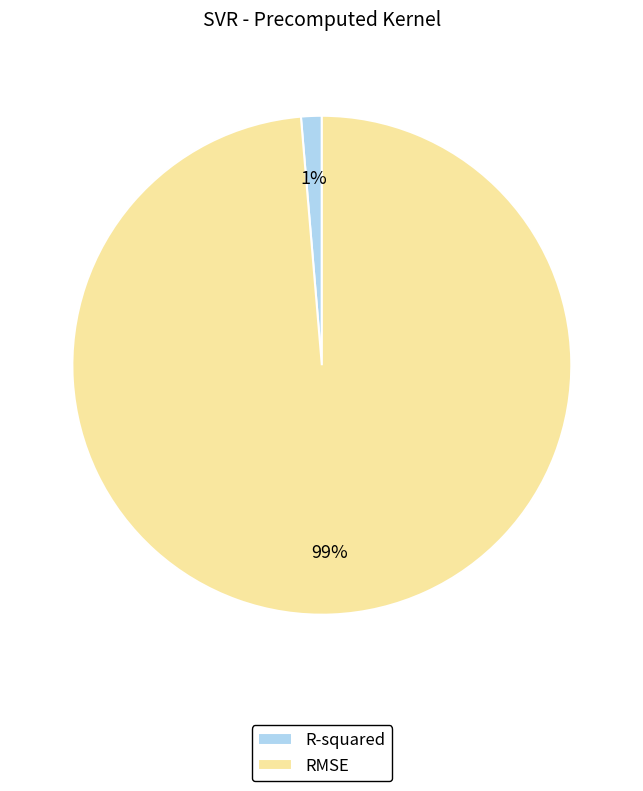

Do R-squared and RMSE together represent more than half of the pie?

Yes